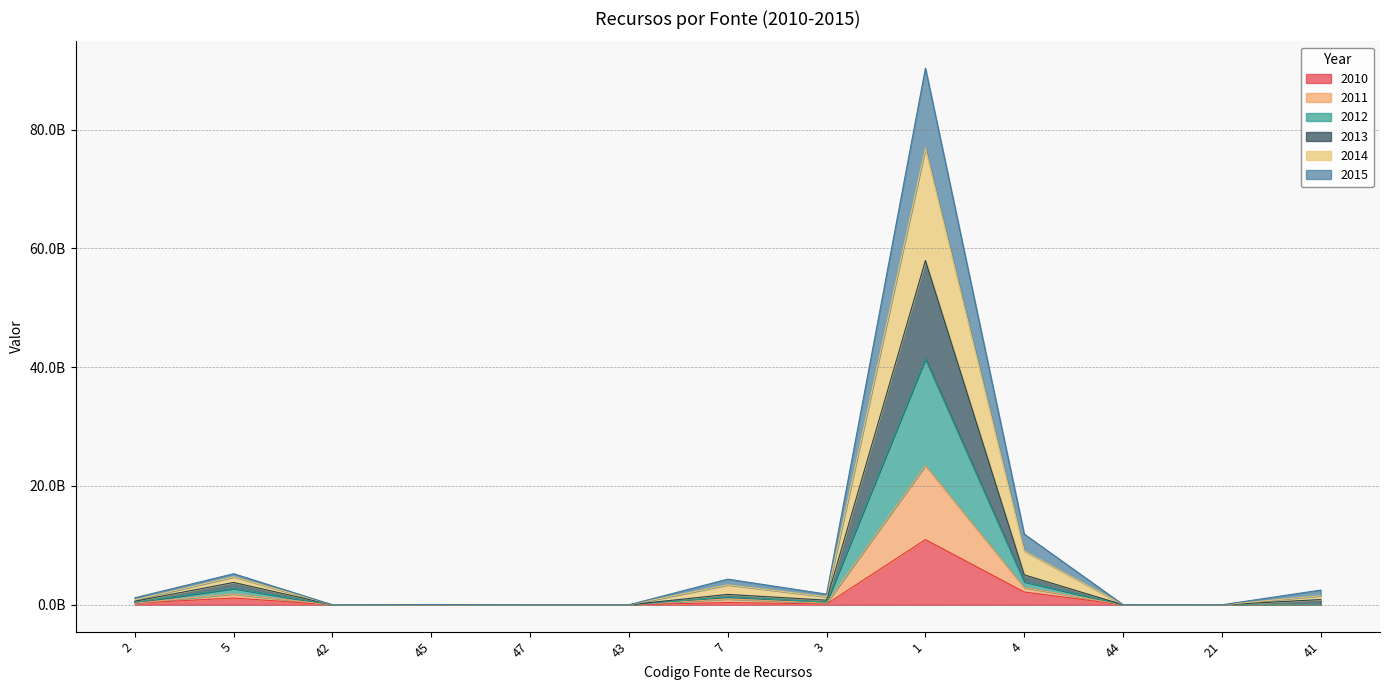

Rank the categories by 2013 value from highest to lowest.

1, 4, 5, 7, 41, 3, 2, 21, 42, 45, 47, 43, 44